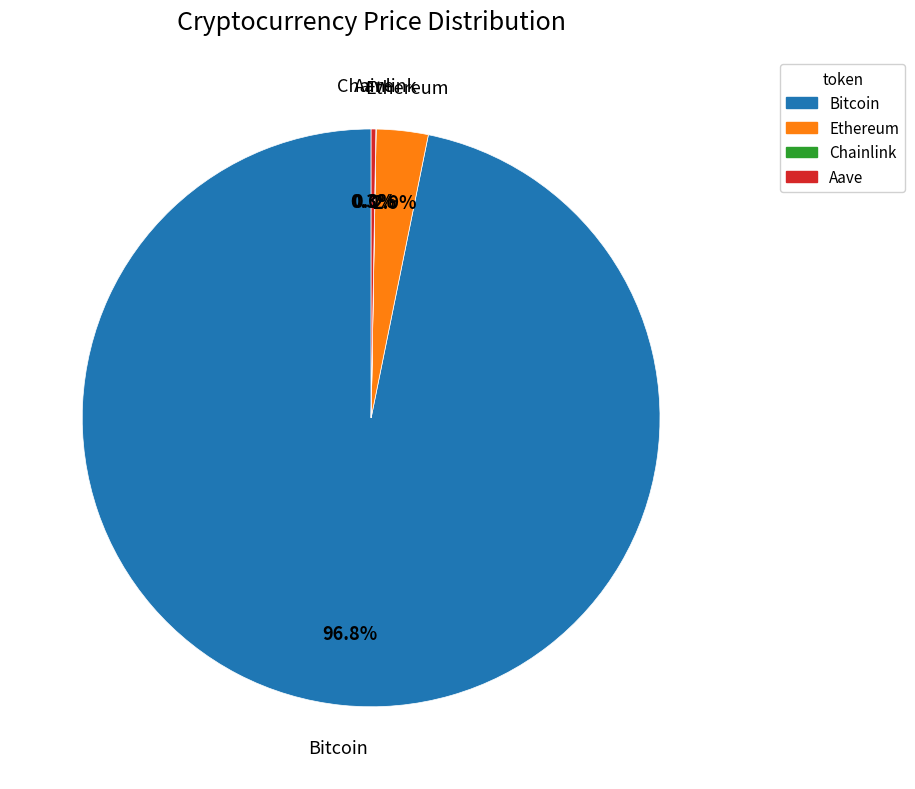

What percentage do Bitcoin and Ethereum together represent?

99.7%